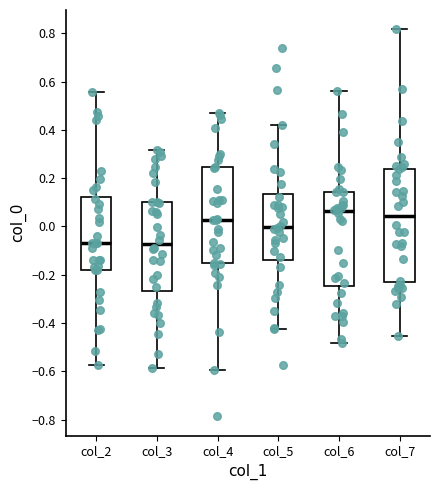

Where does the upper whisker of the box for col_3 end on the y-axis? The values are not printed on the chart, so give them approximately, as read against the axis.

0.32